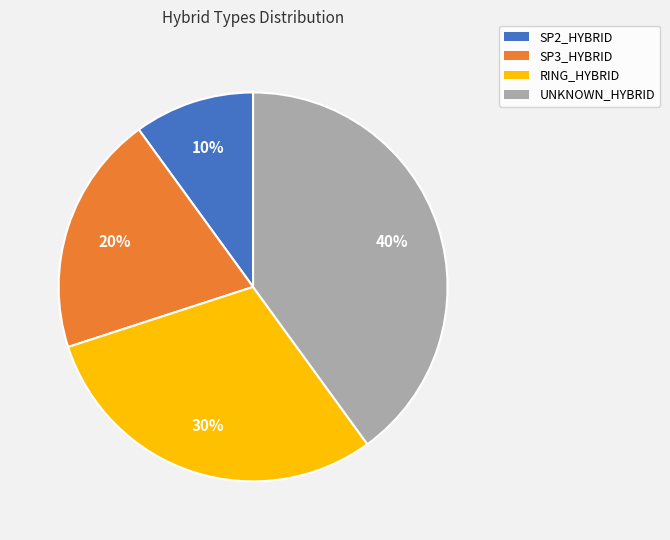

Which has a higher value, UNKNOWN_HYBRID or SP2_HYBRID?

UNKNOWN_HYBRID